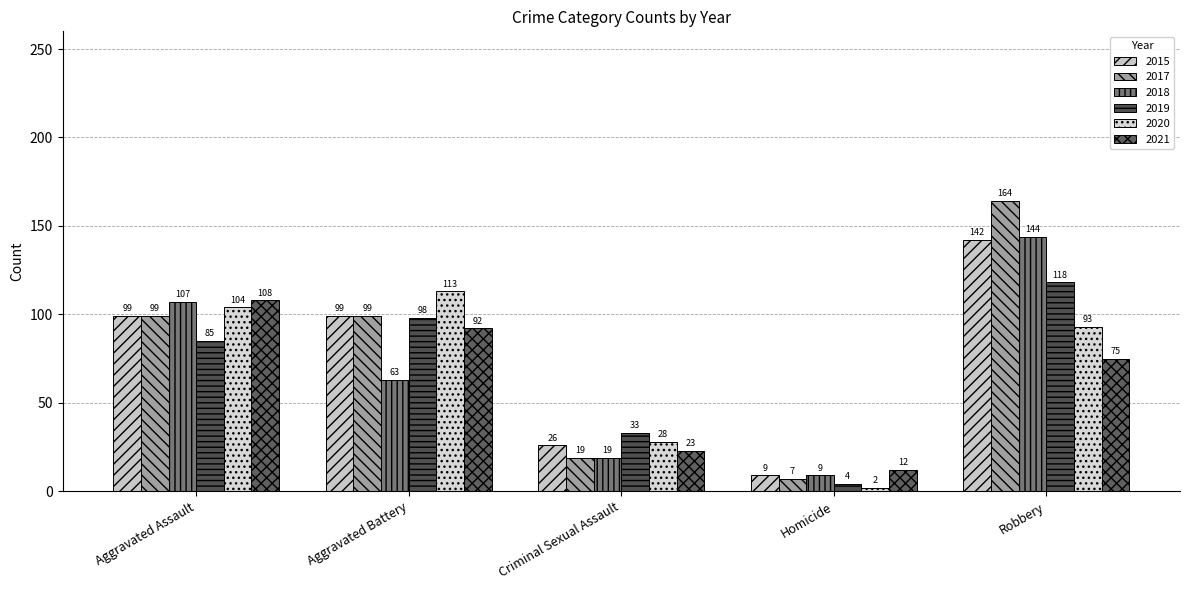

What is the value of the 2020 bar at the 4th from the left?

2